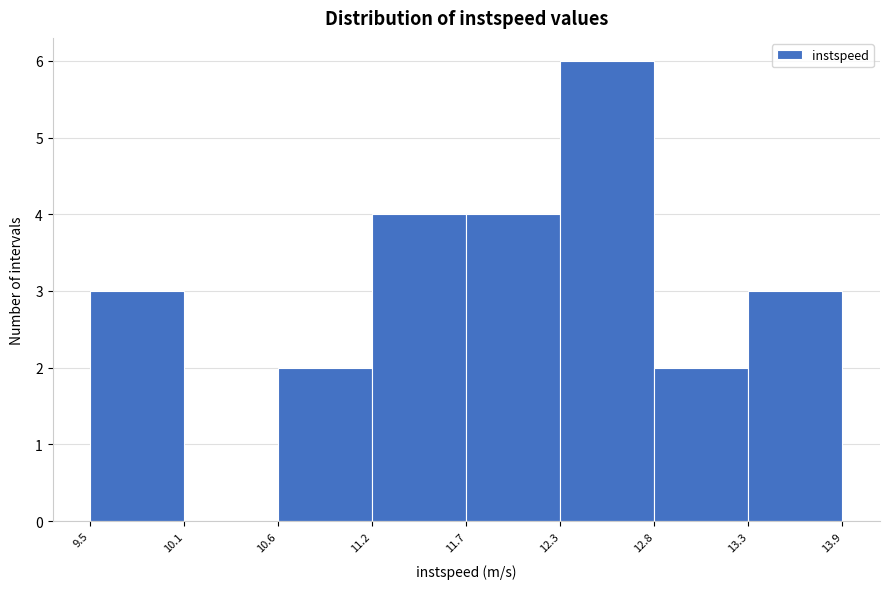

Reading left to right, transcribe this chart: for each bar, give the range it covers on the x-axis and its height. The values are not printed on the chart, so give them approximately, as read against the axis.

9.5 to 10.1: 3
10.1 to 10.6: 0
10.6 to 11.2: 2
11.2 to 11.7: 4
11.7 to 12.3: 4
12.3 to 12.8: 6
12.8 to 13.3: 2
13.3 to 13.9: 3